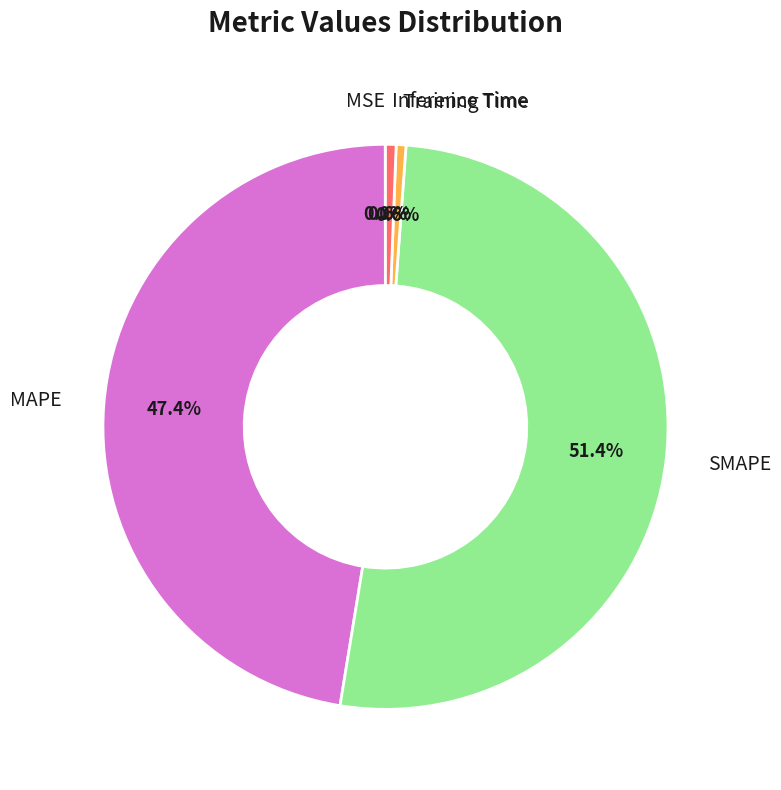

Does any single category account for the majority?

Yes